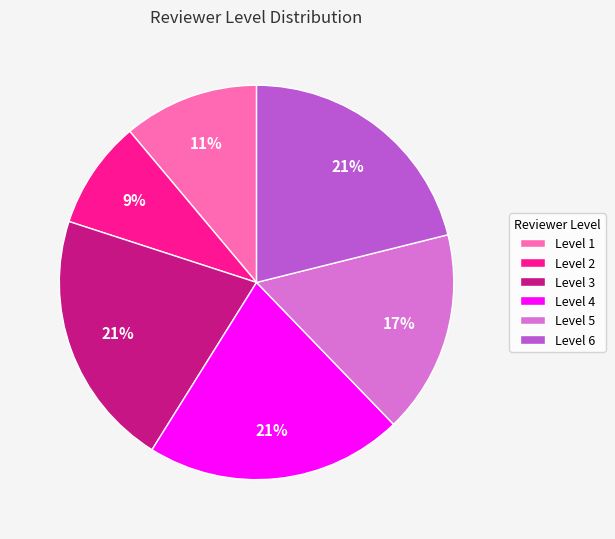

True or false: Level 2 accounts for 9% of the total.

True